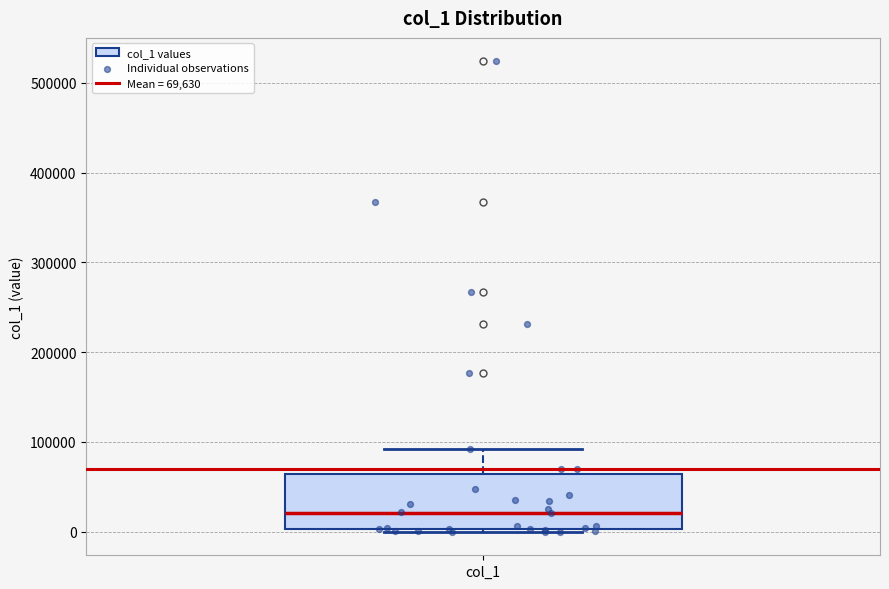

Transcribe this box plot: give where the median line is, the range the box spans, and where the two whiskers end, as read against the y-axis. The values are not printed on the chart, so give them approximately, as read against the axis.

median 20000, box 0 to 60000, whiskers 0 to 90000